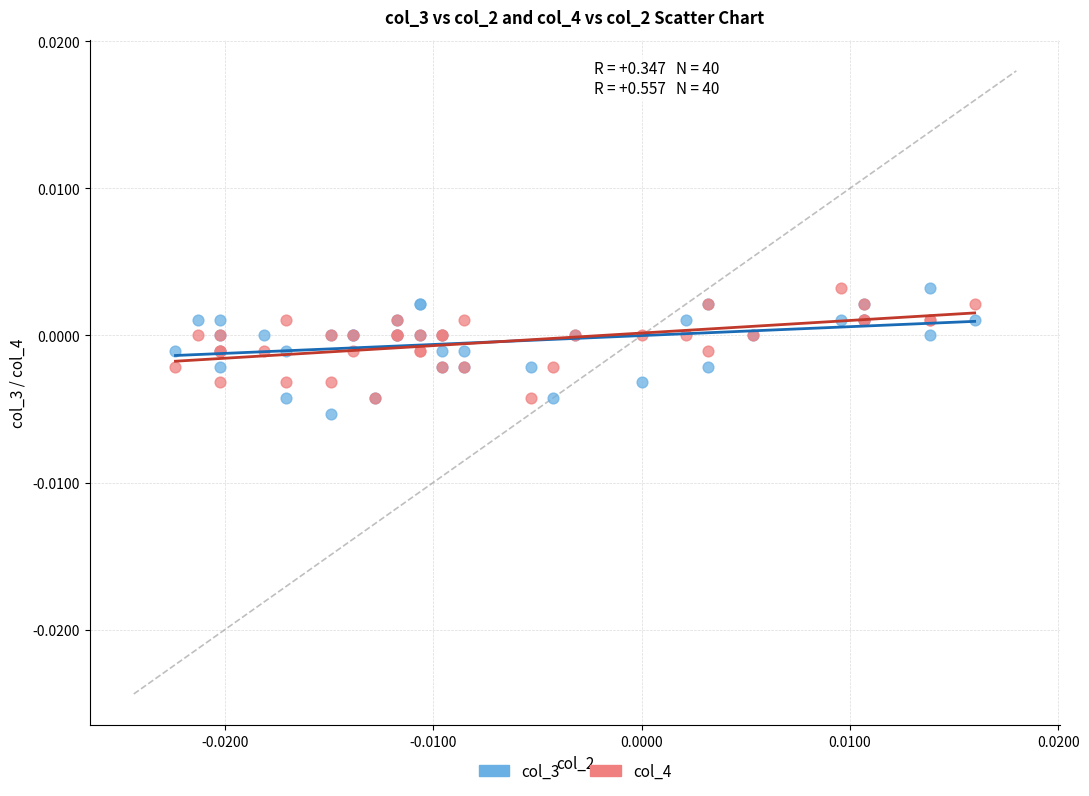

Which series contains the lowest Y value?

col_3